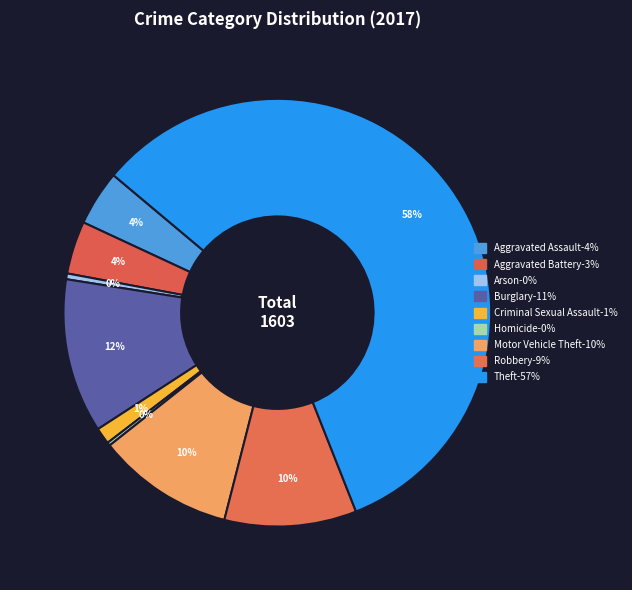

How many slices are in this pie chart?

9